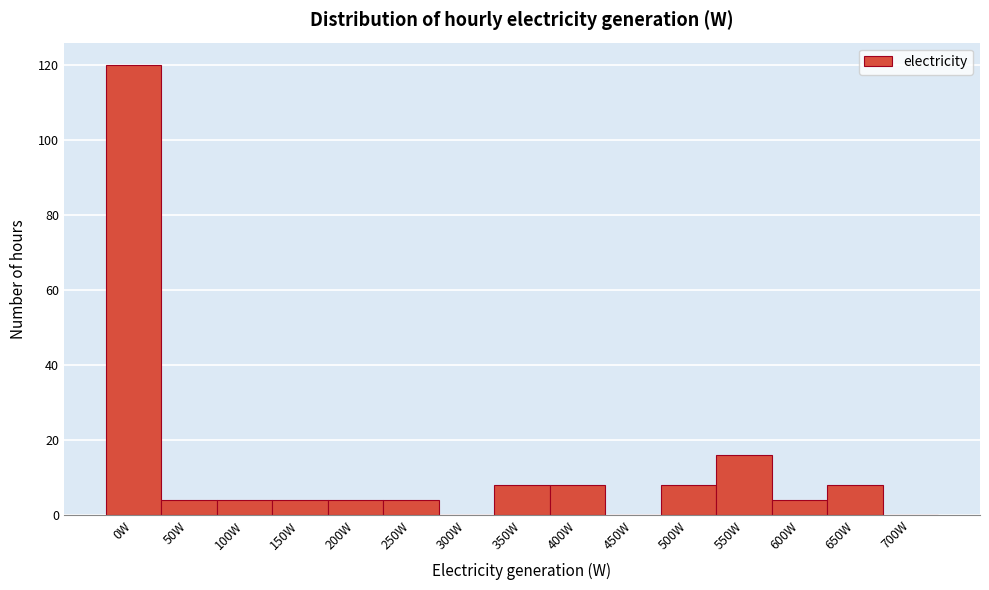

Reading left to right, transcribe all the data shown in this chart.

0W=120	50W=4	100W=4	150W=4	200W=4	250W=4	300W=0	350W=8	400W=8	450W=0	500W=8	550W=16	600W=4	650W=8	700W=0